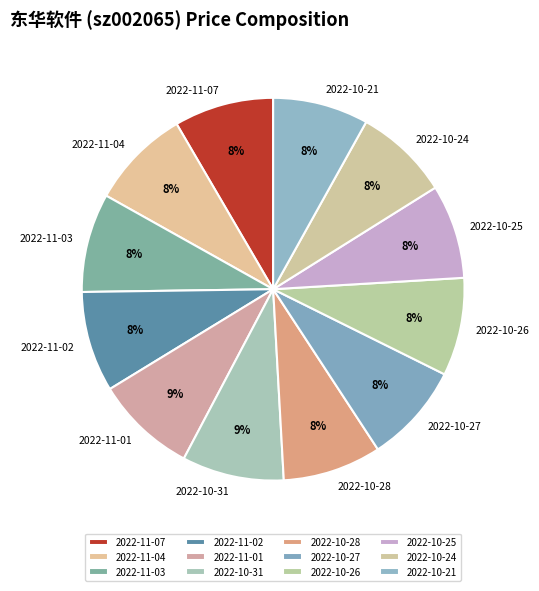

Combined, do 2022-10-25 and 2022-11-07 account for over 50%?

No